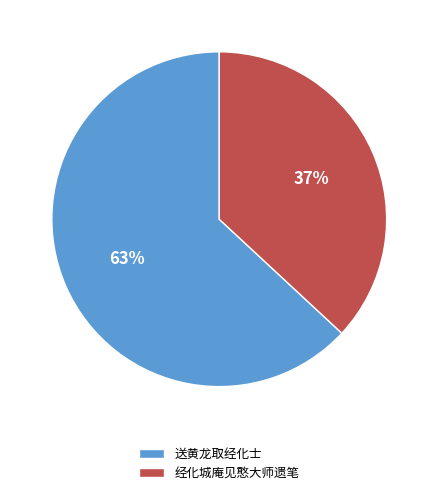

The 经化城庵见憨大师遗笔 slice represents 50% of the pie. True or false?

False